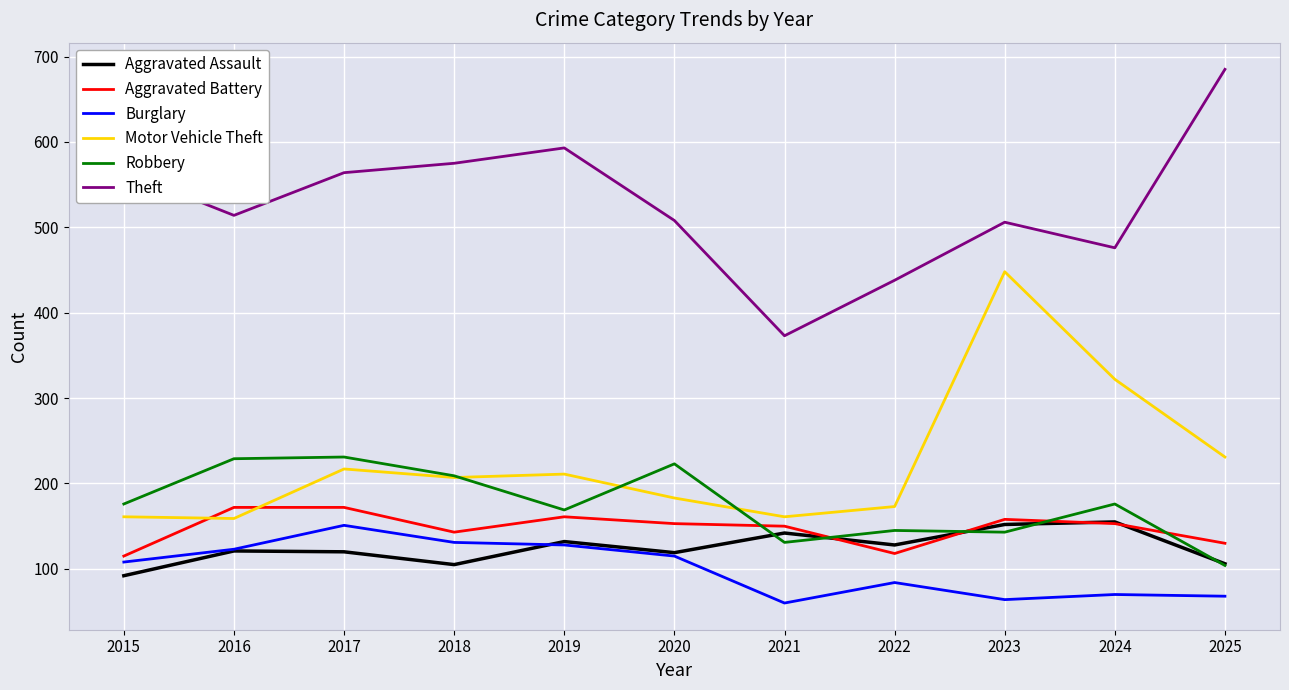

Which series changed the most between 2021 and 2024?

Motor Vehicle Theft